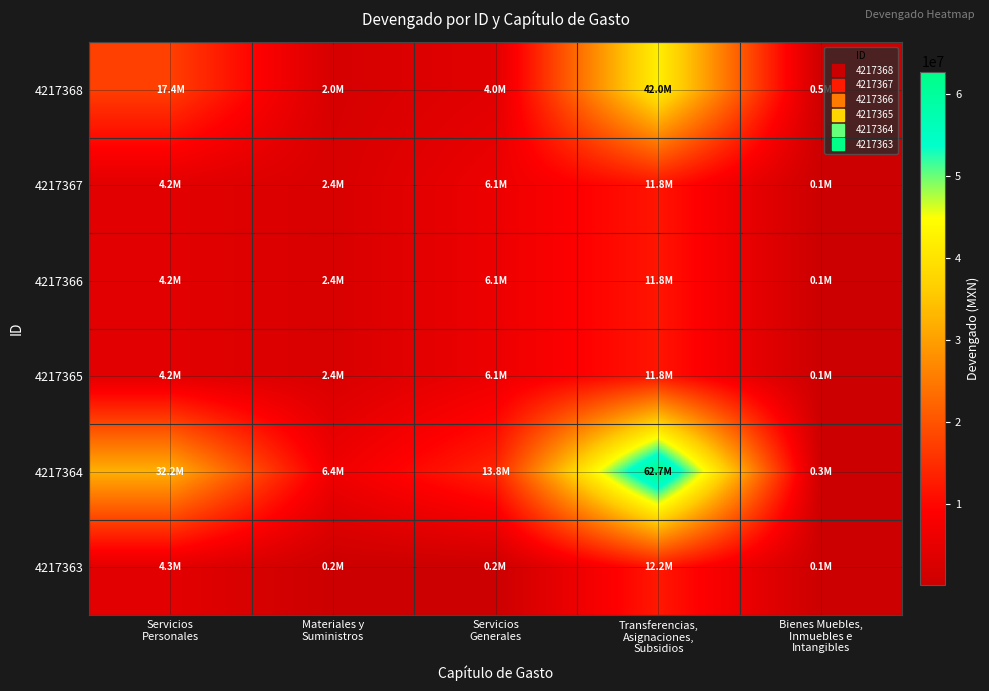

What is the total value across all series at Transferencias,
Asignaciones,
Subsidios?

152423930.7